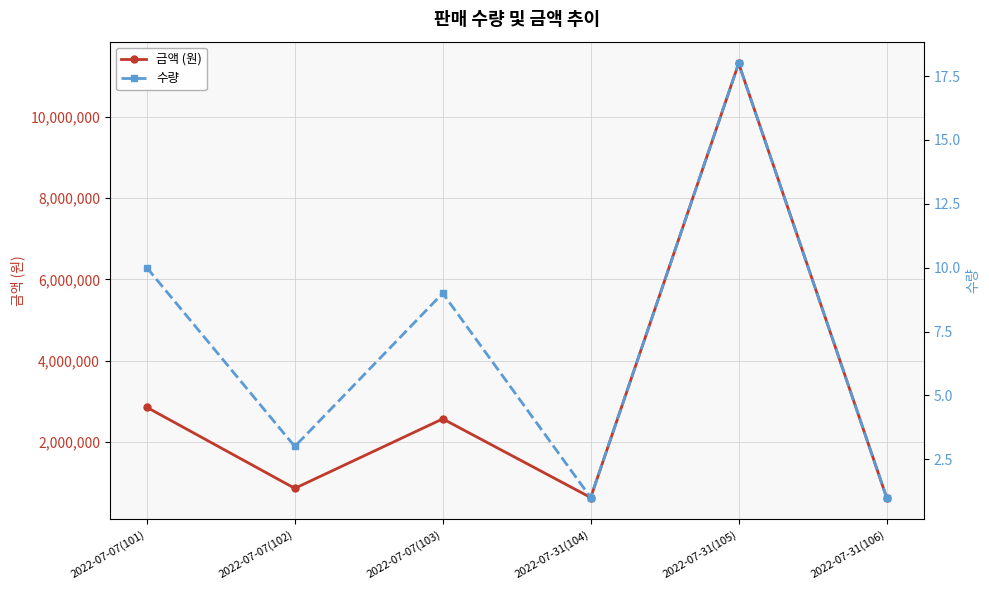

Which category has the highest value in the 금액 (원) series?

2022-07-31(105)